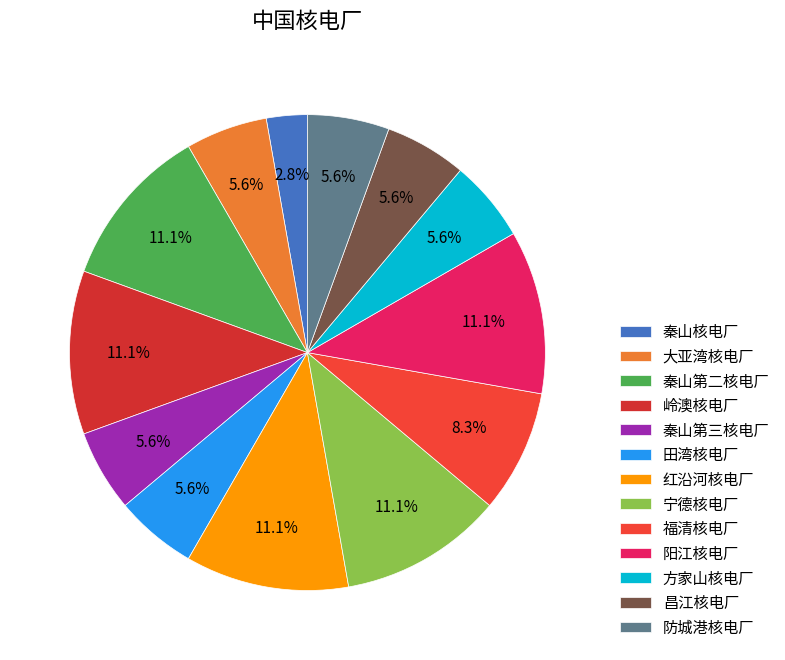

Does any single category account for the majority?

No